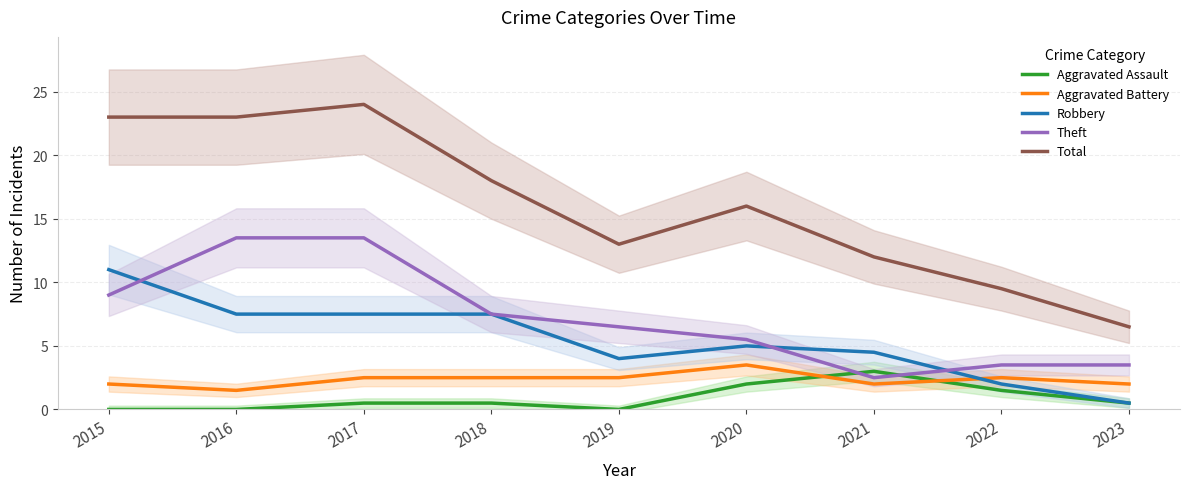

Between which two adjacent categories do Aggravated Battery and Aggravated Assault first intersect?

2020 and 2021